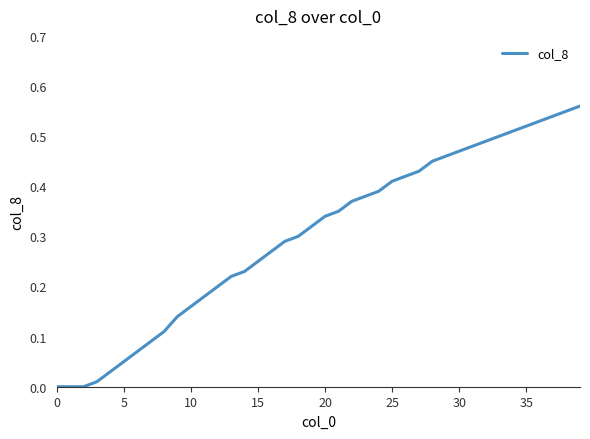

How many lines are shown in the chart?

1